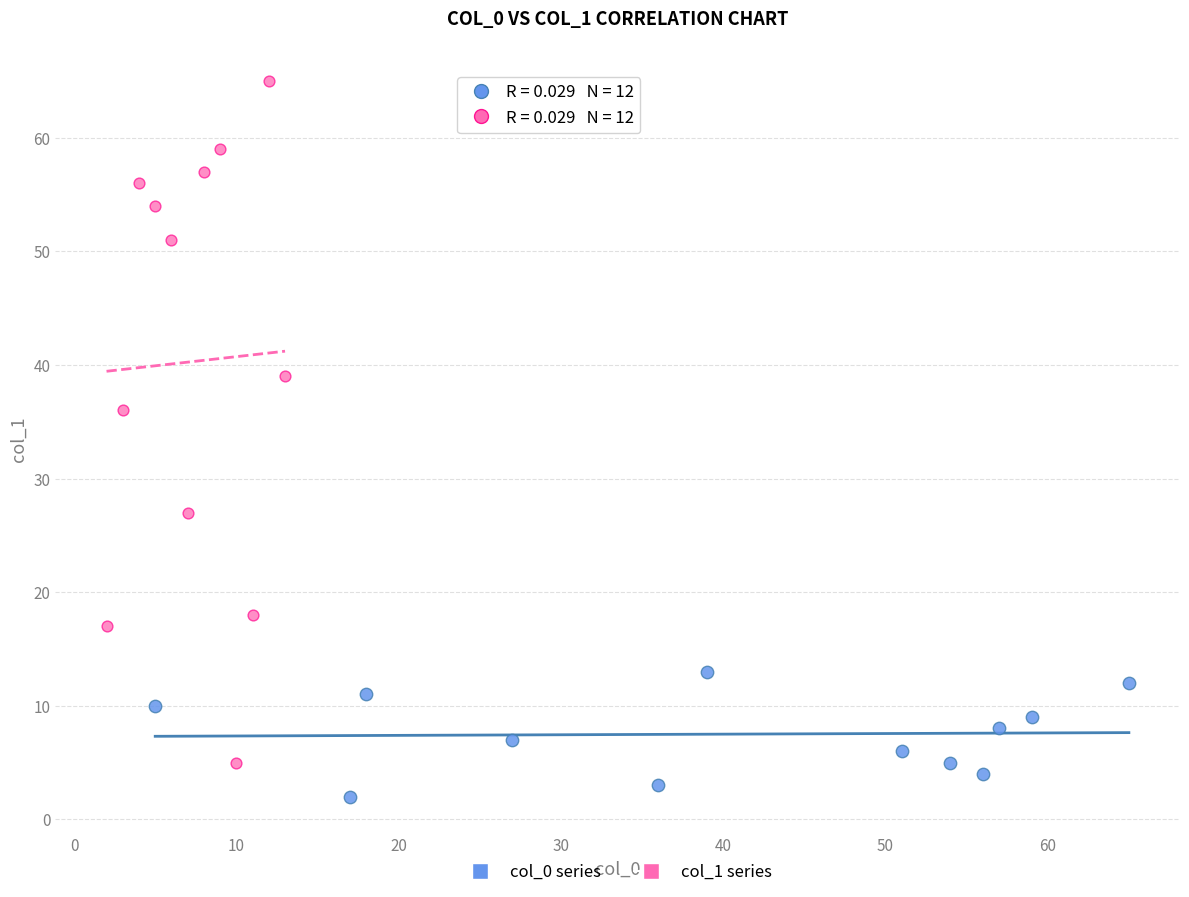

Which series reaches the minimum Y coordinate?

col_0 series